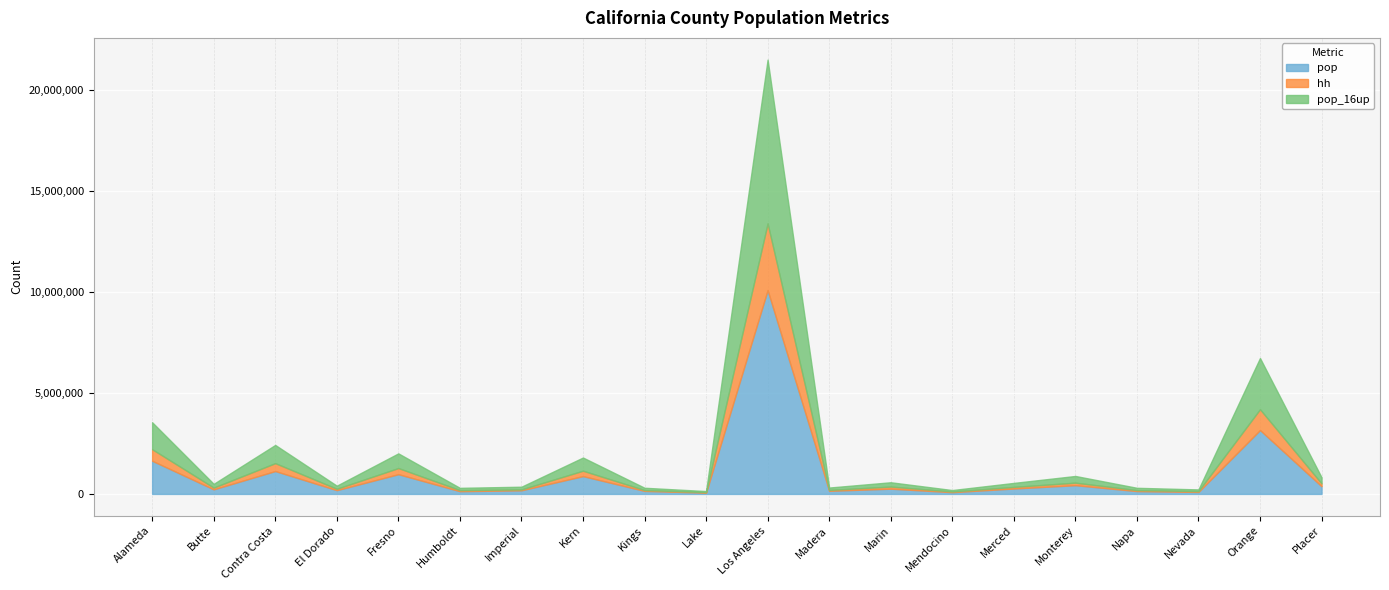

What is the average value of the hh series?

340976